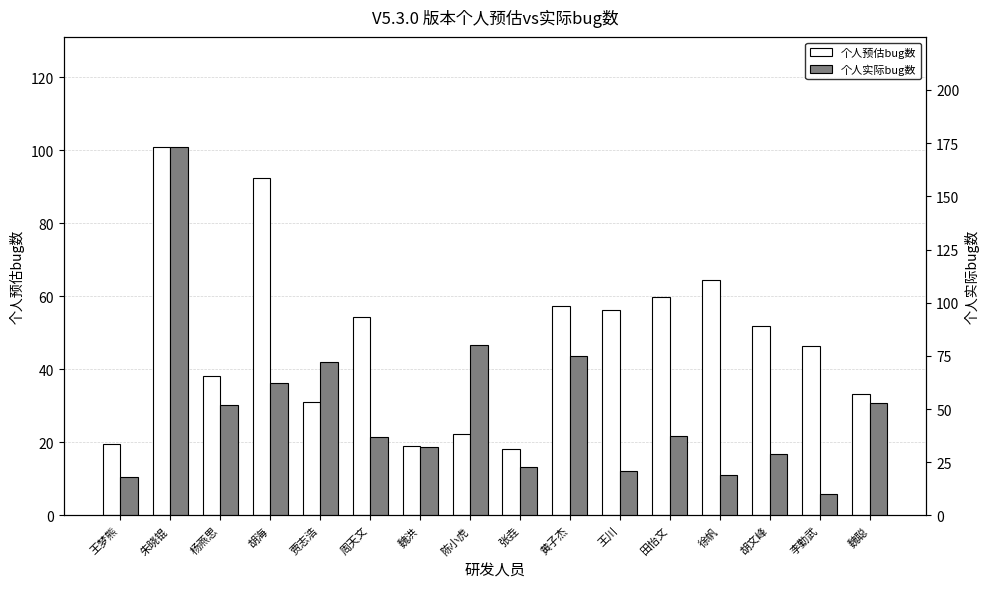

Which category has the highest value in the 个人预估bug数 series?

朱晓锟